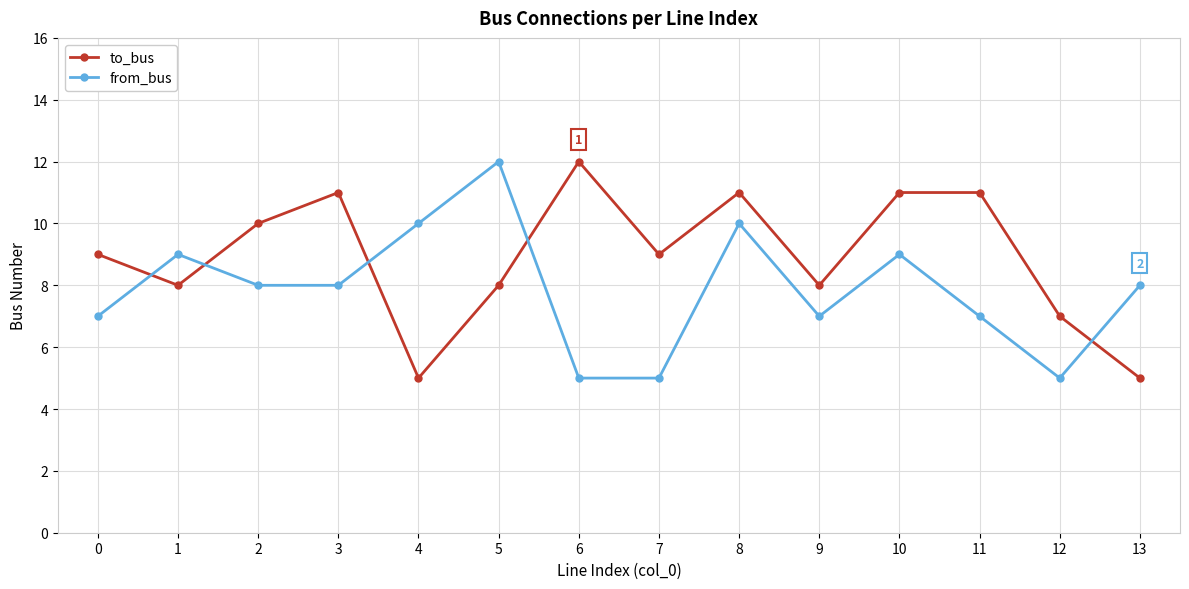

At 1, list the series in order from smallest to largest.

to_bus, from_bus